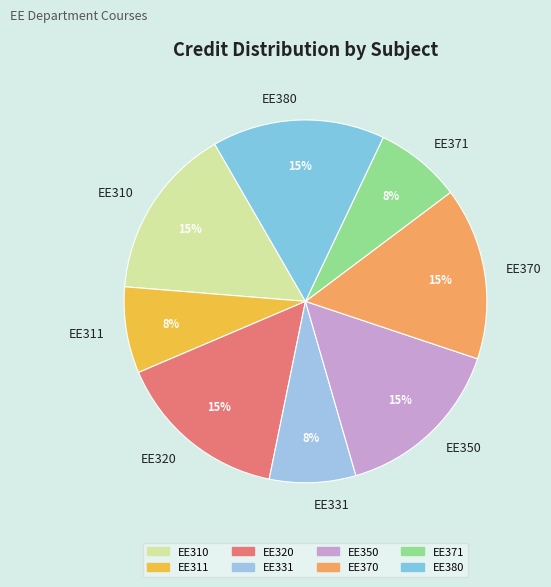

How many slices are in this pie chart?

8